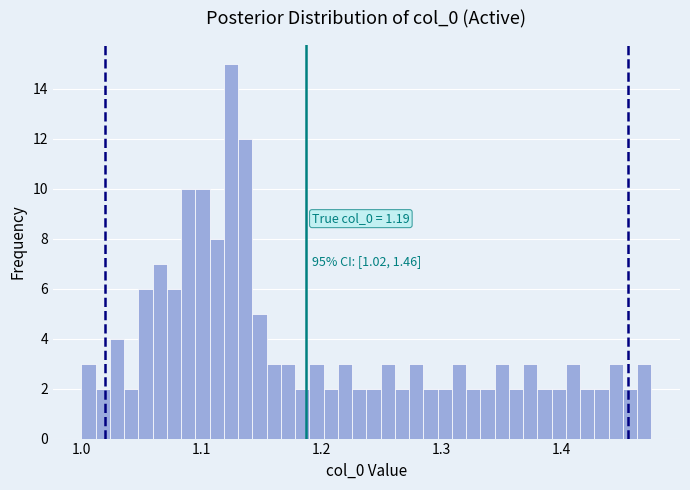

Read against the x-axis, roughly where is the centre of the tallest bar?

1.12